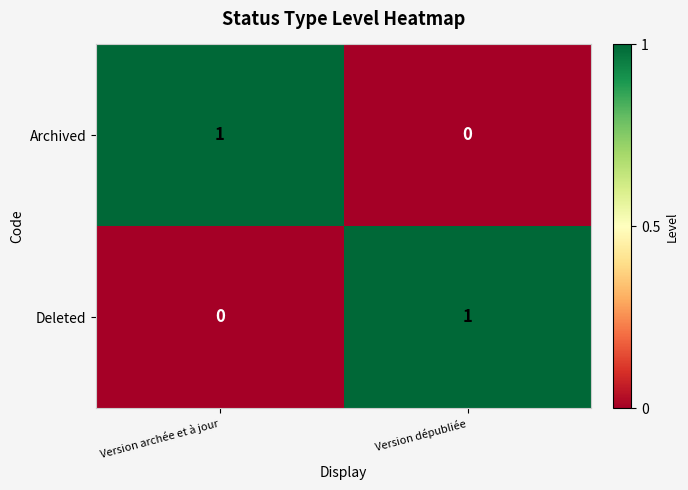

The value of Archived at Version archée et à jour is 1. True or false?

True